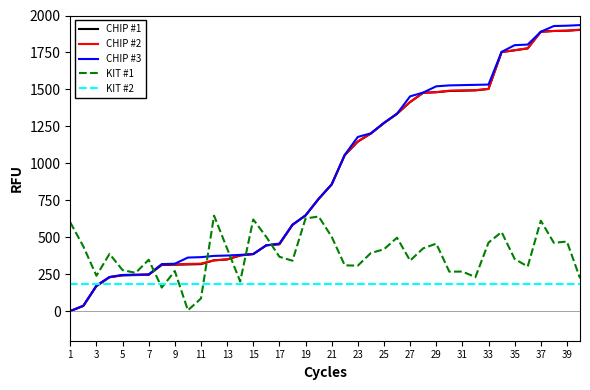

Count the number of categories in the chart.

40